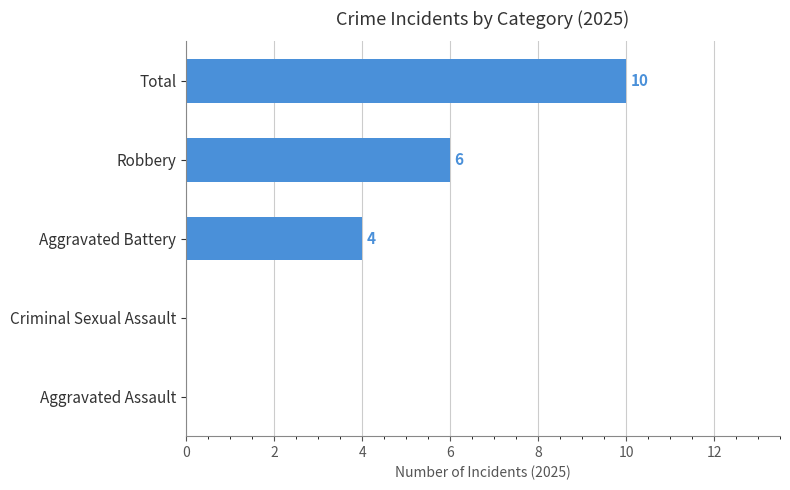

Is it true that the value at Criminal Sexual Assault is 0?

True